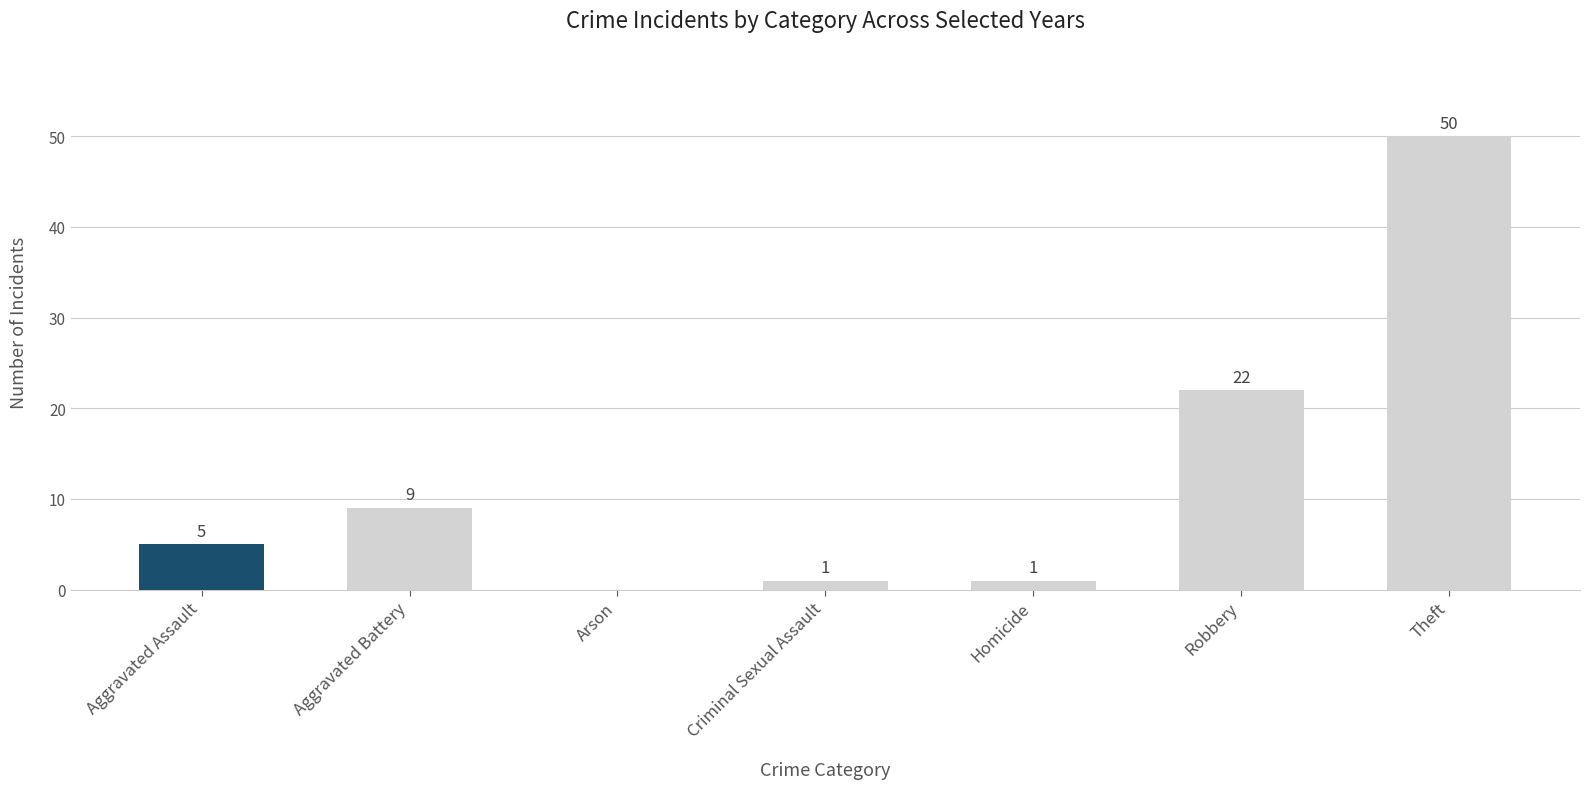

Which category has the highest value across all series?

Theft